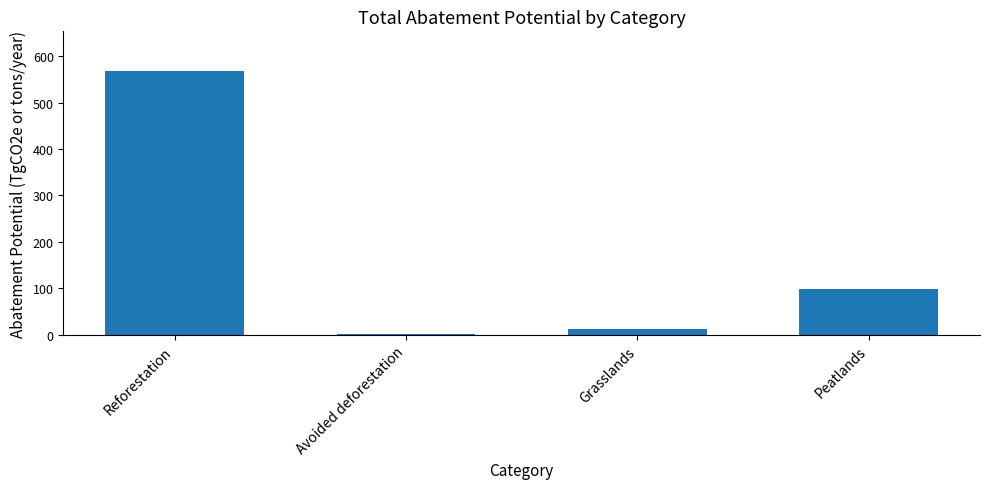

What is the label of the 1st bar from the left?

Reforestation